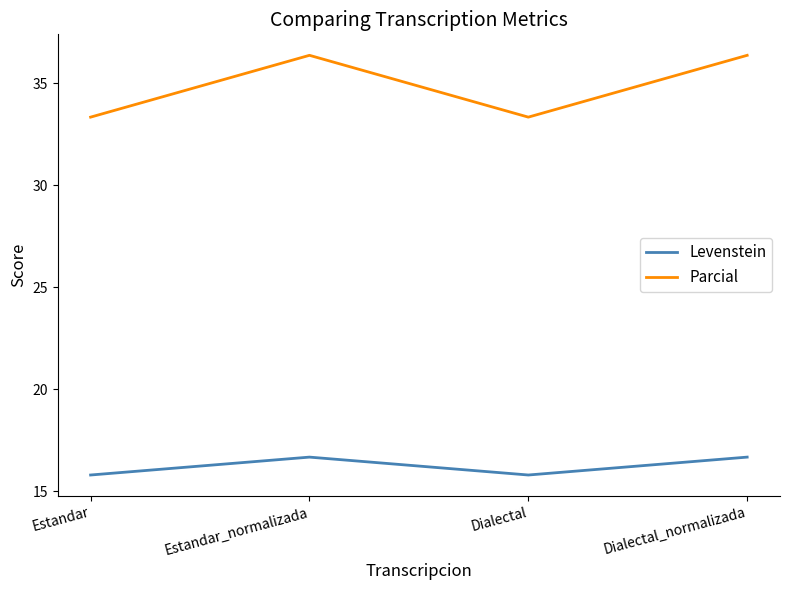

Count the number of data series in this chart.

2